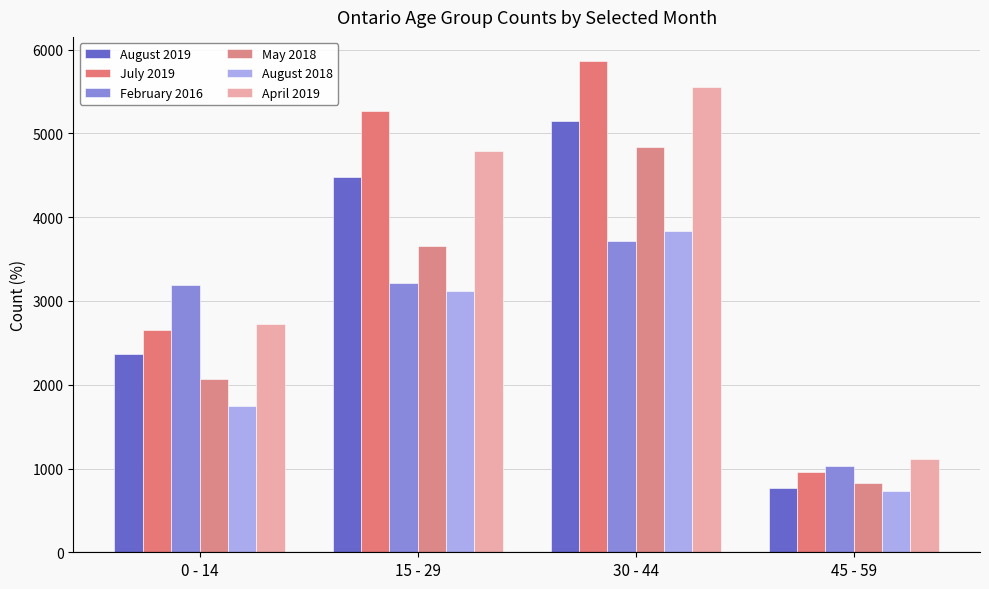

How many data points does each series have?

4